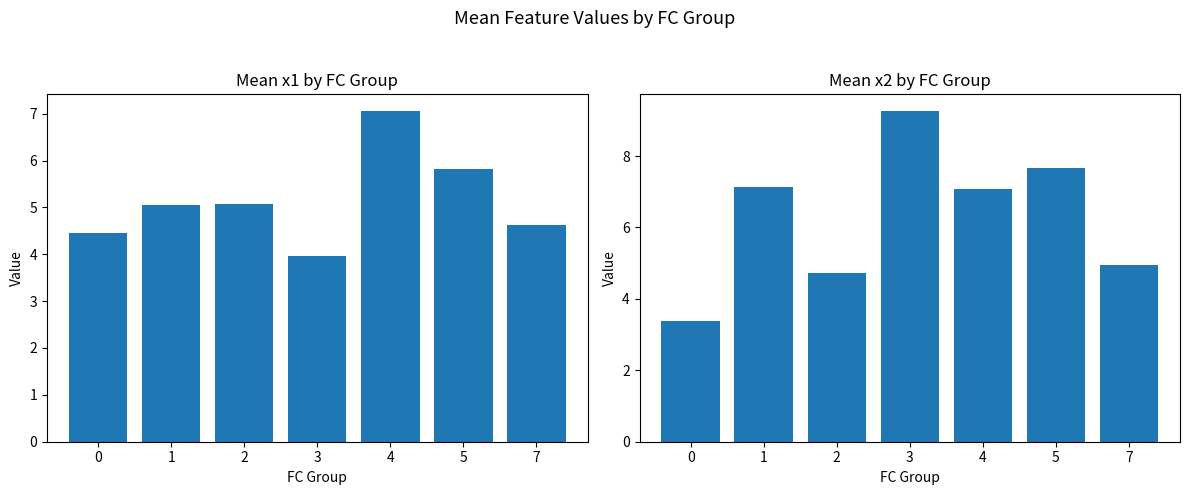

What are all the series names shown in the legend?

x1, x2